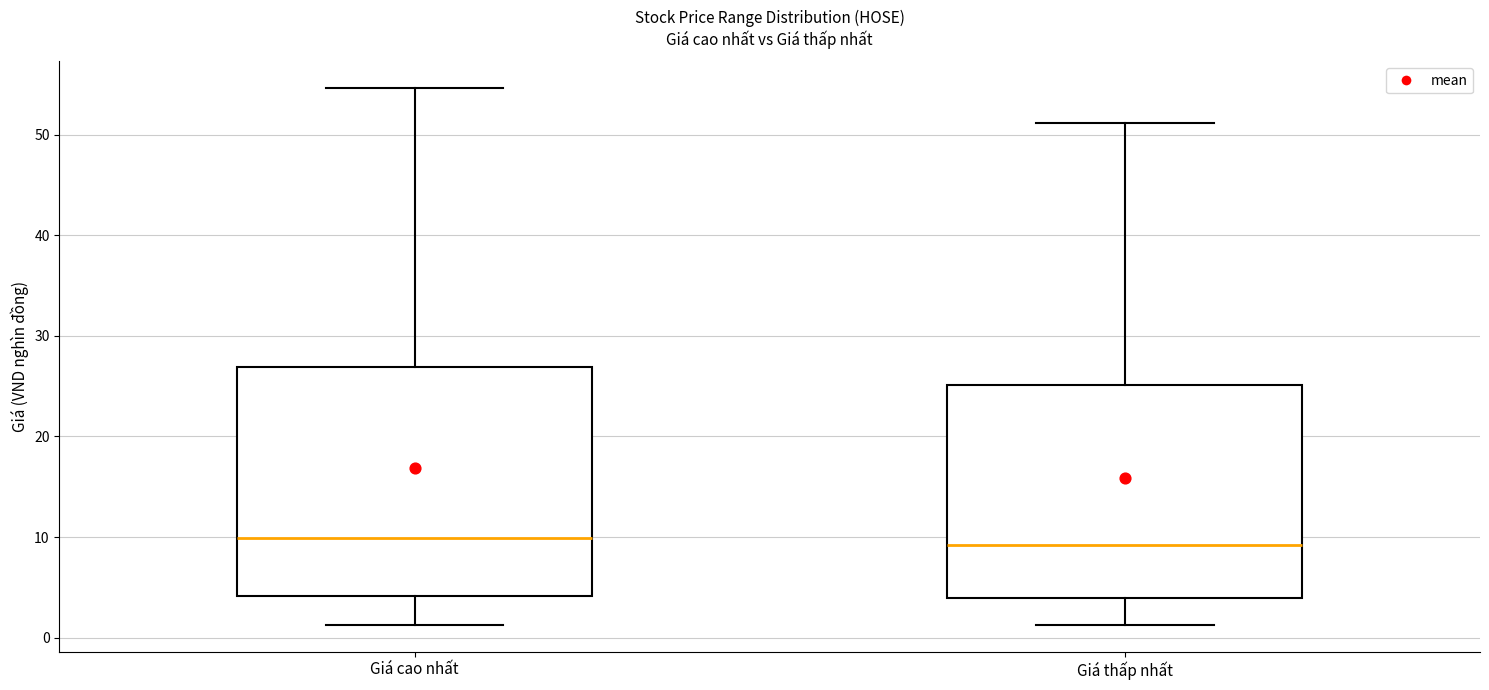

Reading left to right, transcribe this box plot: for each box, give where its median line is, the range the box spans, and where its two whiskers end, as read against the y-axis. The values are not printed on the chart, so give them approximately, as read against the axis.

Giá cao nhất: median 10, box 4 to 27, whiskers 1 to 55
Giá thấp nhất: median 9, box 4 to 25, whiskers 1 to 51